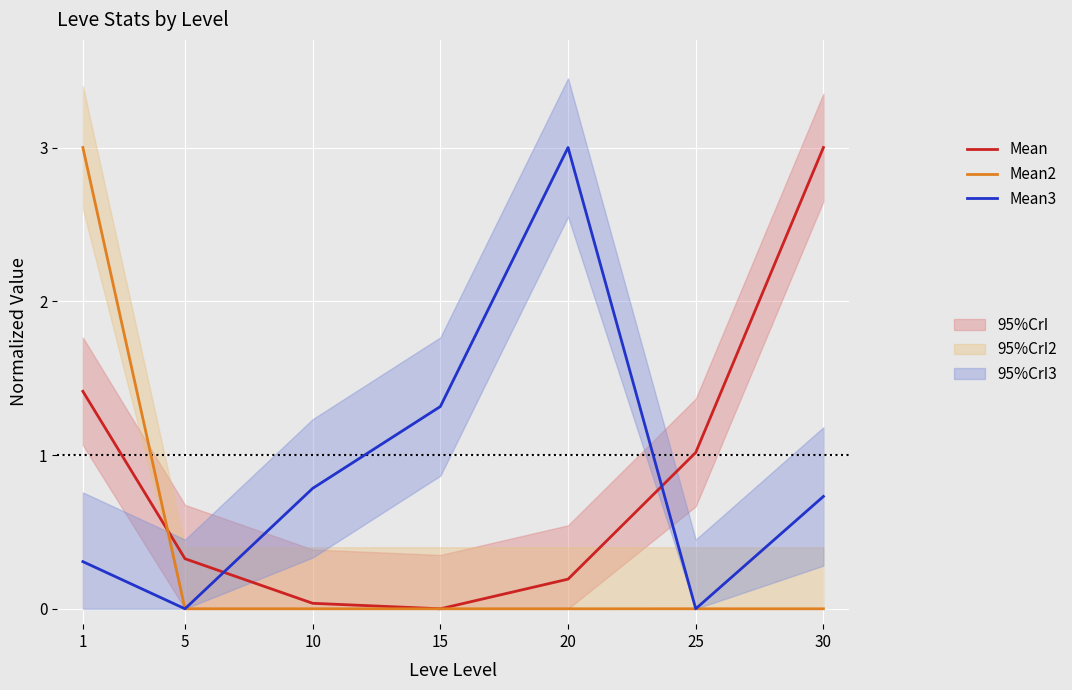

Reading left to right, extract all data points from this chart.

Mean: 1.4	0.3	0.0	0.0	0.2	1.0	3.0
Mean2: 3.0	0.0	0.0	0.0	0.0	0.0	0.0
Mean3: 0.3	0.0	0.8	1.3	3.0	0.0	0.7